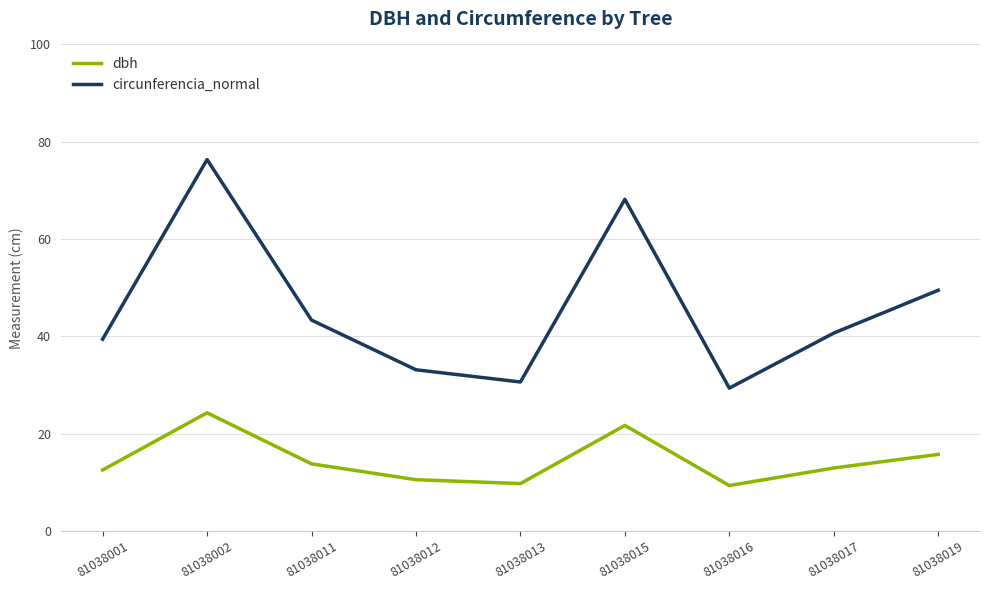

What is the highest value of the dbh series?

24.3